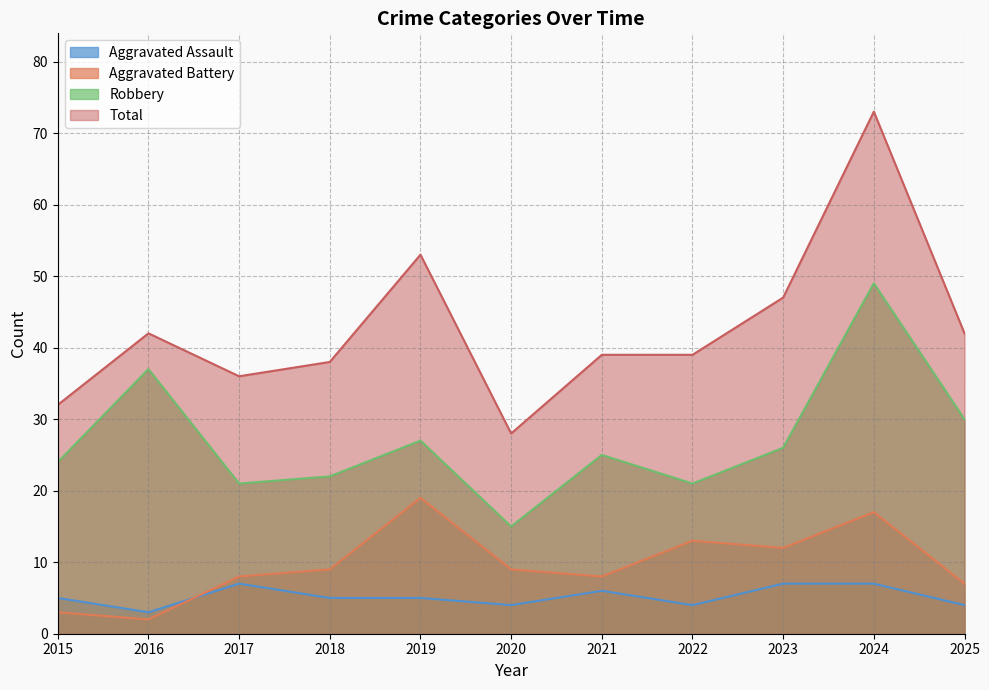

True or false: Total and Aggravated Assault intersect in this chart.

False